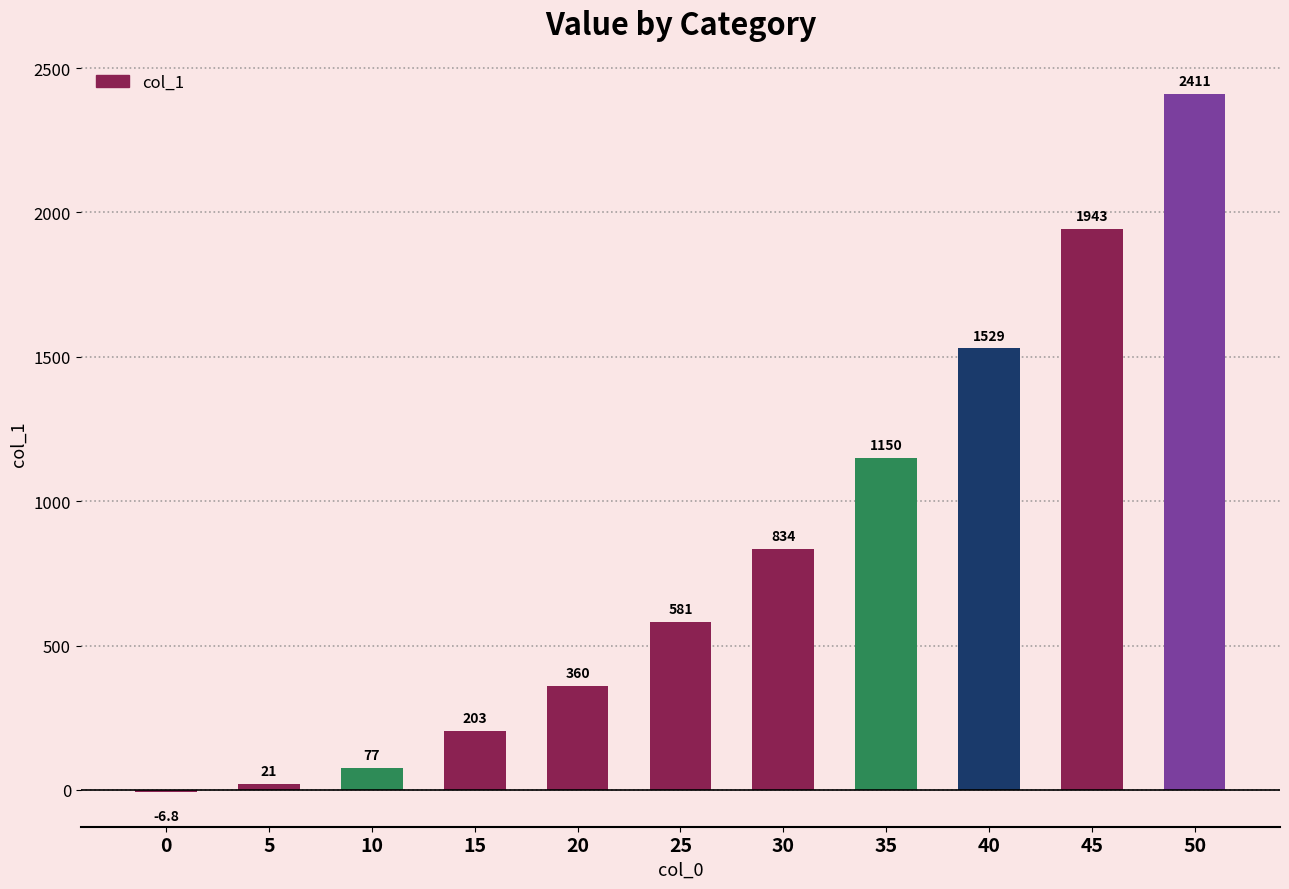

Read the value at 40.

1529.0